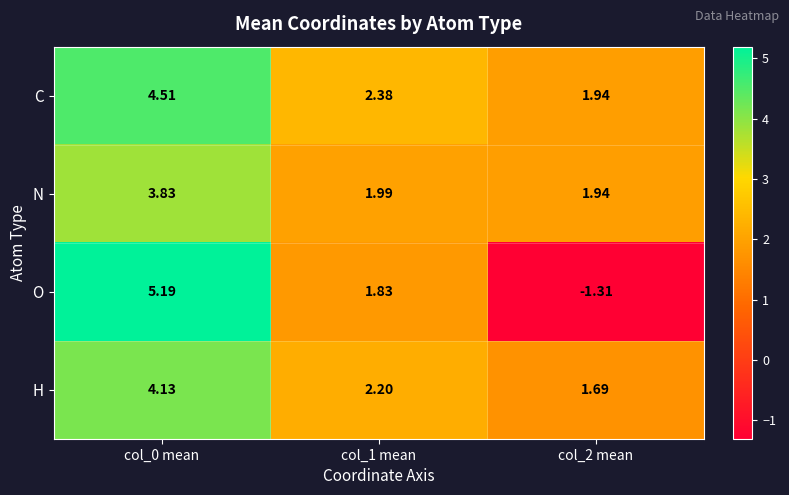

How many categories are shown in the chart?

3